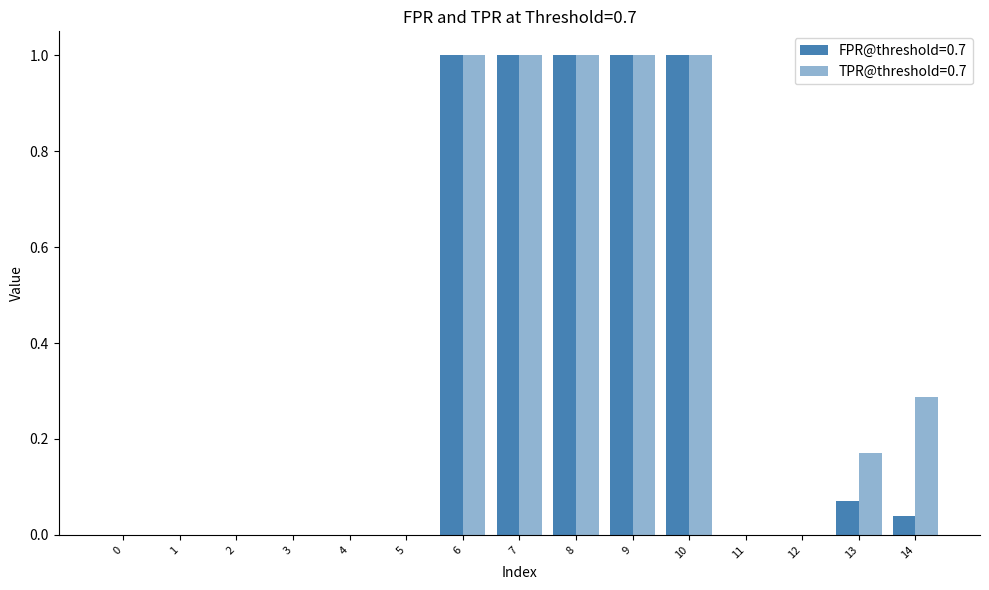

At how many categories does at least one series exceed 0?

7